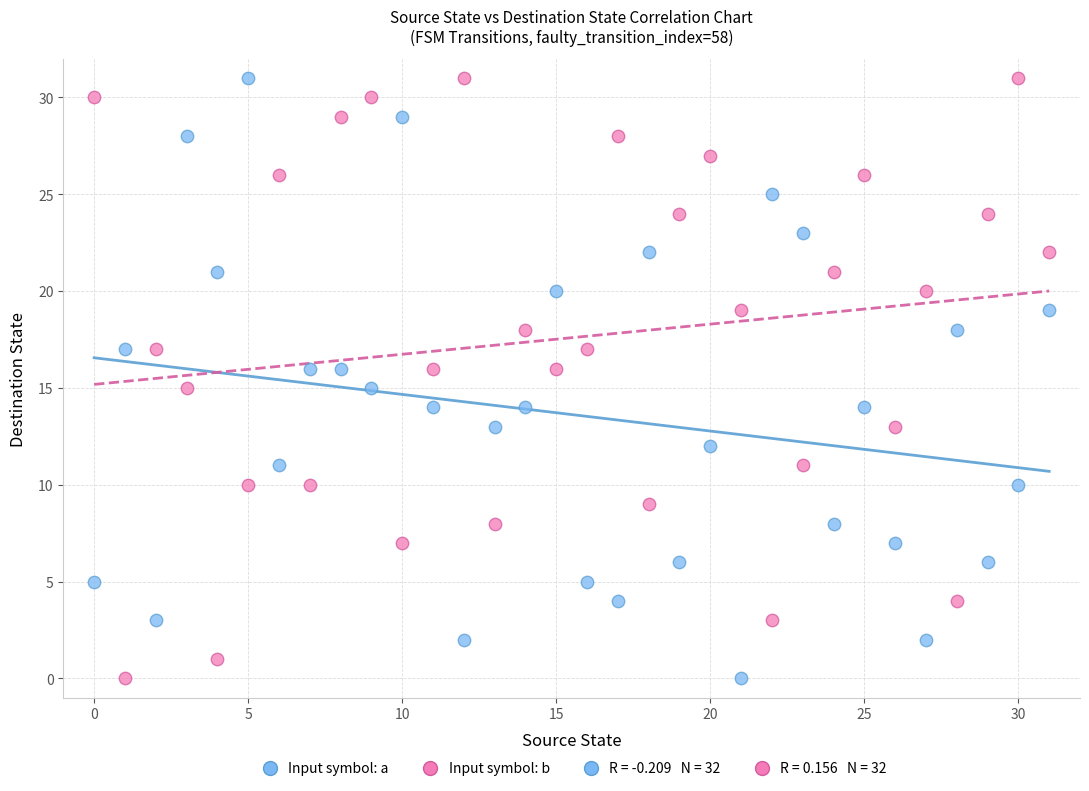

Across all data points, what is the range of Y values (max minus min)?

31